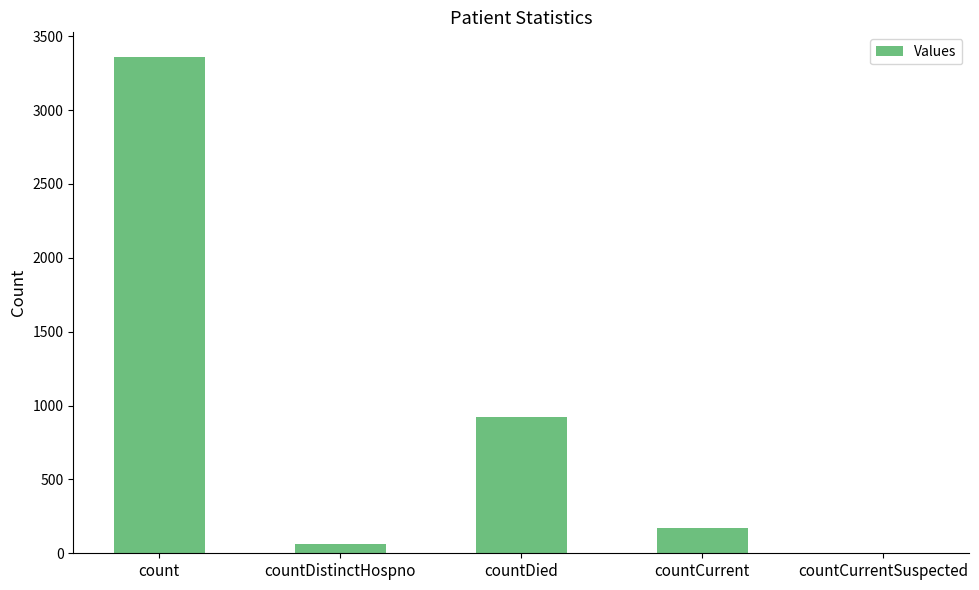

What is the difference between the values at countCurrent and countDied?

754